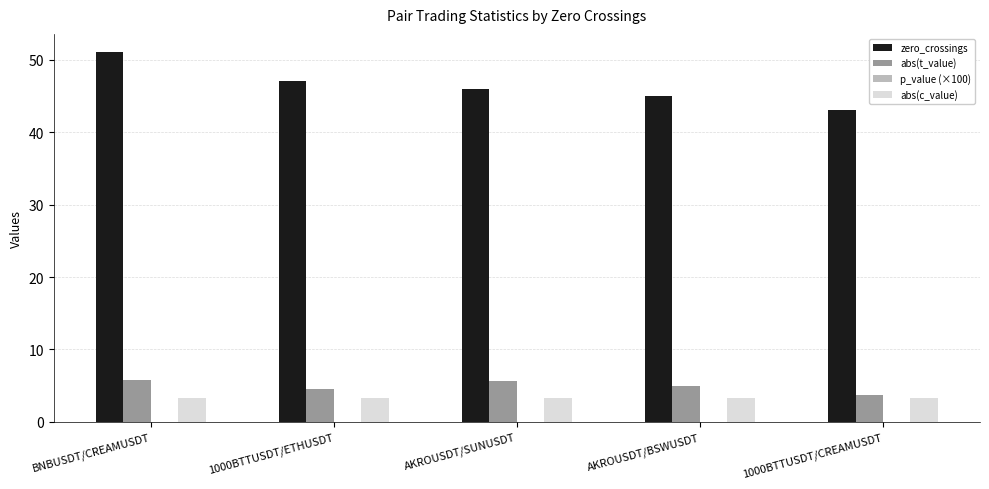

True or false: abs(c_value) has a value of 3.4 at AKROUSDT/SUNUSDT.

True